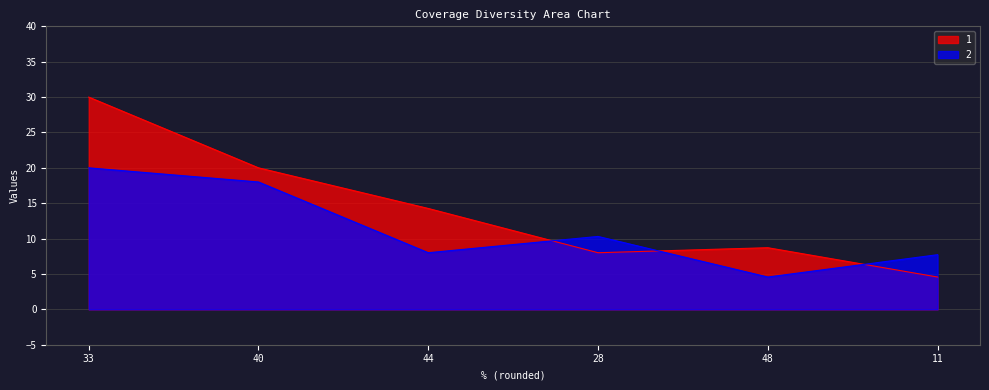

Reading right to left, transcribe all the data shown in this chart.

1: 11=4.6	48=8.7	28=8.0	44=14.3	40=20.0	33=30.0
2: 11=7.7	48=4.6	28=10.3	44=8.0	40=18.0	33=20.0